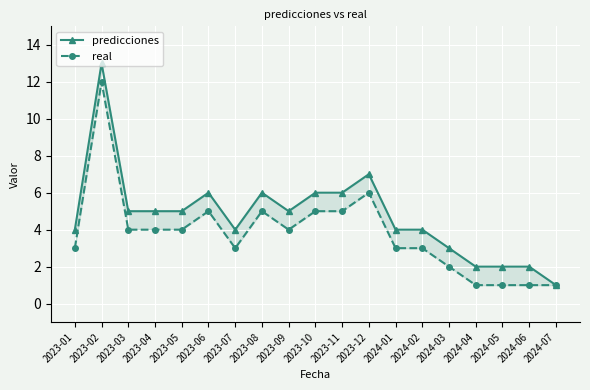

Where is the first local maximum for real?

2023-02